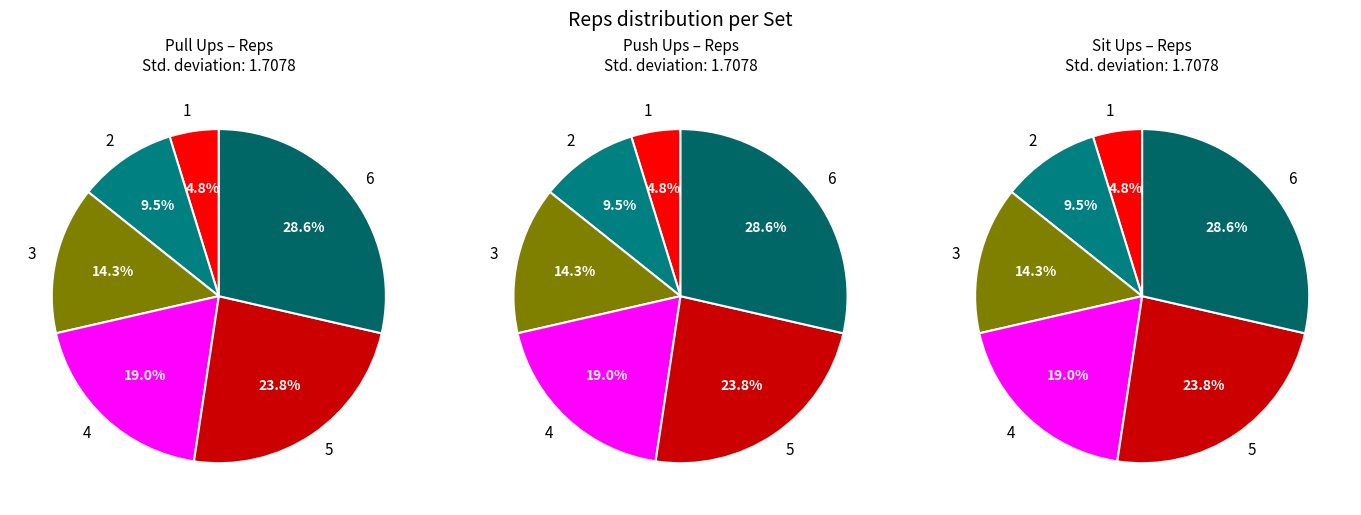

To the nearest percent, what is the difference between the 1 and 3 slice percentages?

10%